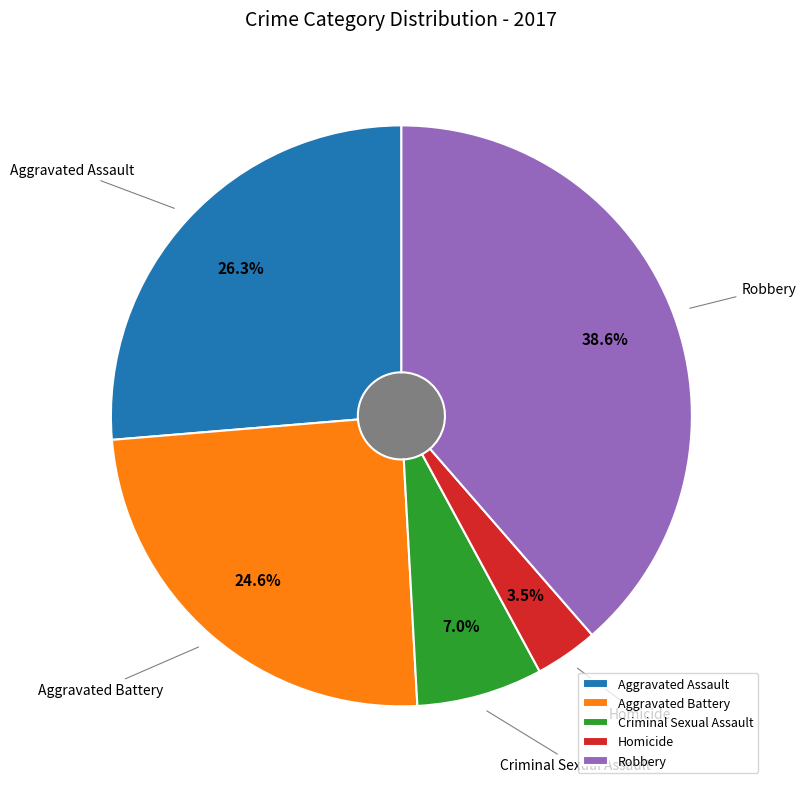

Rank the categories by value from lowest to highest.

Homicide, Criminal Sexual Assault, Aggravated Battery, Aggravated Assault, Robbery